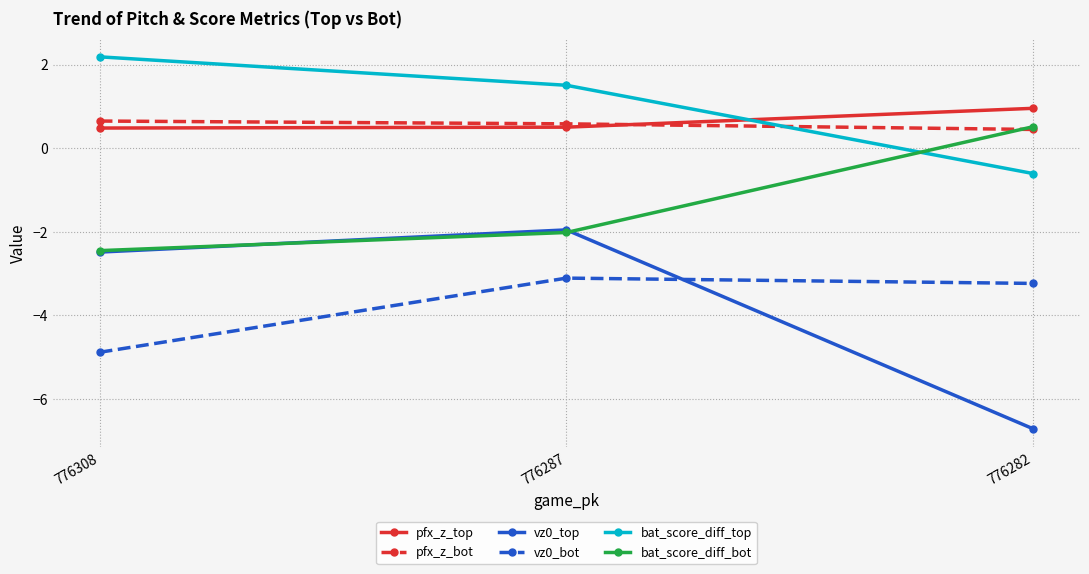

Which series has the largest total across all categories?

bat_score_diff_top